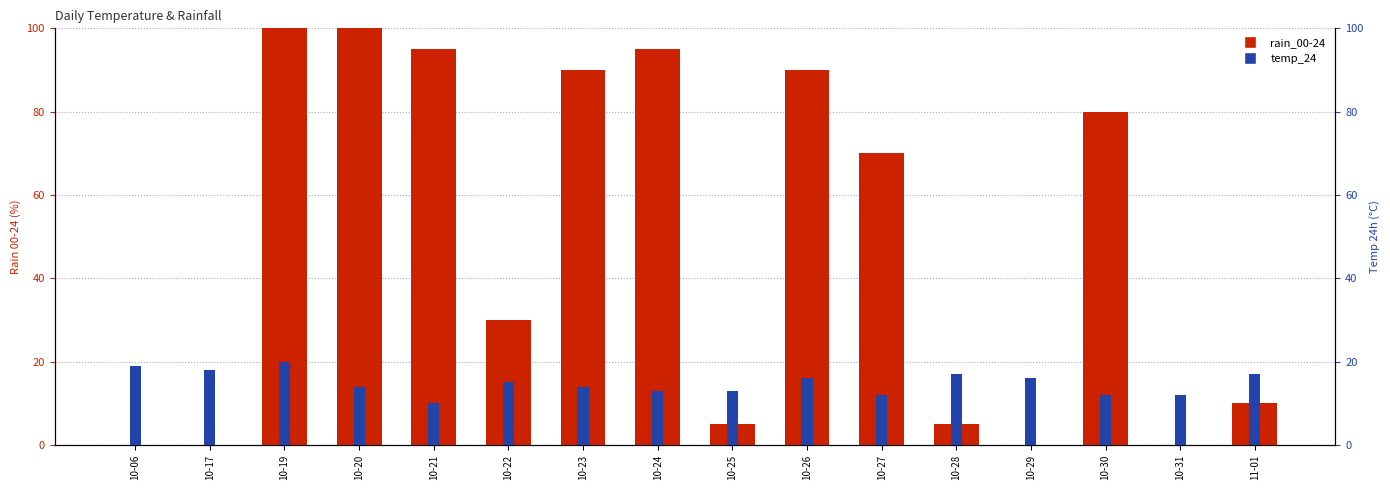

What is the label of the 7th bar from the right?

10-26